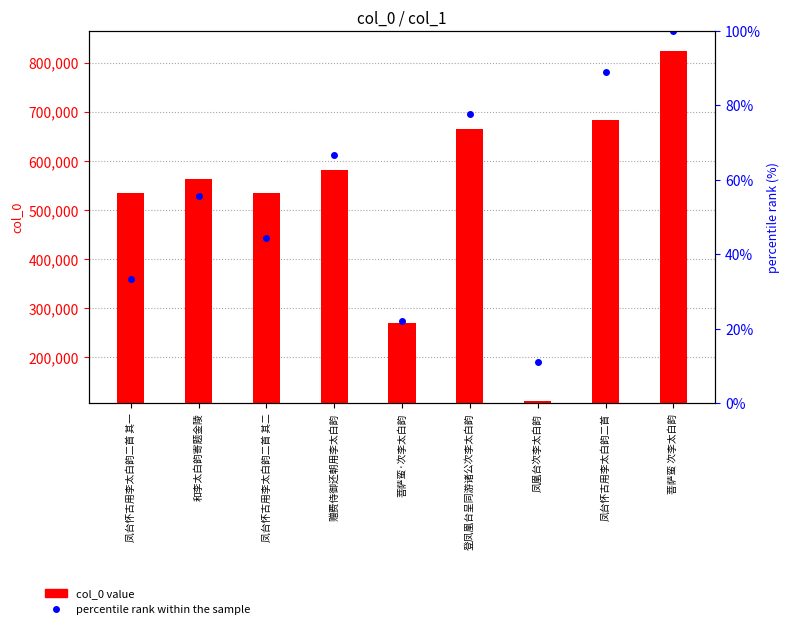

Reading left to right, what are all the values shown in this chart?

col_0 value: 凤台怀古用李太白韵二首 其一=535081.0	和李太白韵寄题金陵=562576.0	凤台怀古用李太白韵二首 其二=535082.0	赠费侍御还朝用李太白韵=580953.0	菩萨蛮·次李太白韵=269904.0	登凤凰台呈同游诸公次李太白韵=664082.0	凤凰台次李太白韵=112097.0	凤台怀古用李太白韵二首=682925.0	菩萨蛮 次李太白韵=823562.0
percentile rank within the sample: 凤台怀古用李太白韵二首 其一=33.3	和李太白韵寄题金陵=55.6	凤台怀古用李太白韵二首 其二=44.4	赠费侍御还朝用李太白韵=66.7	菩萨蛮·次李太白韵=22.2	登凤凰台呈同游诸公次李太白韵=77.8	凤凰台次李太白韵=11.1	凤台怀古用李太白韵二首=88.9	菩萨蛮 次李太白韵=100.0